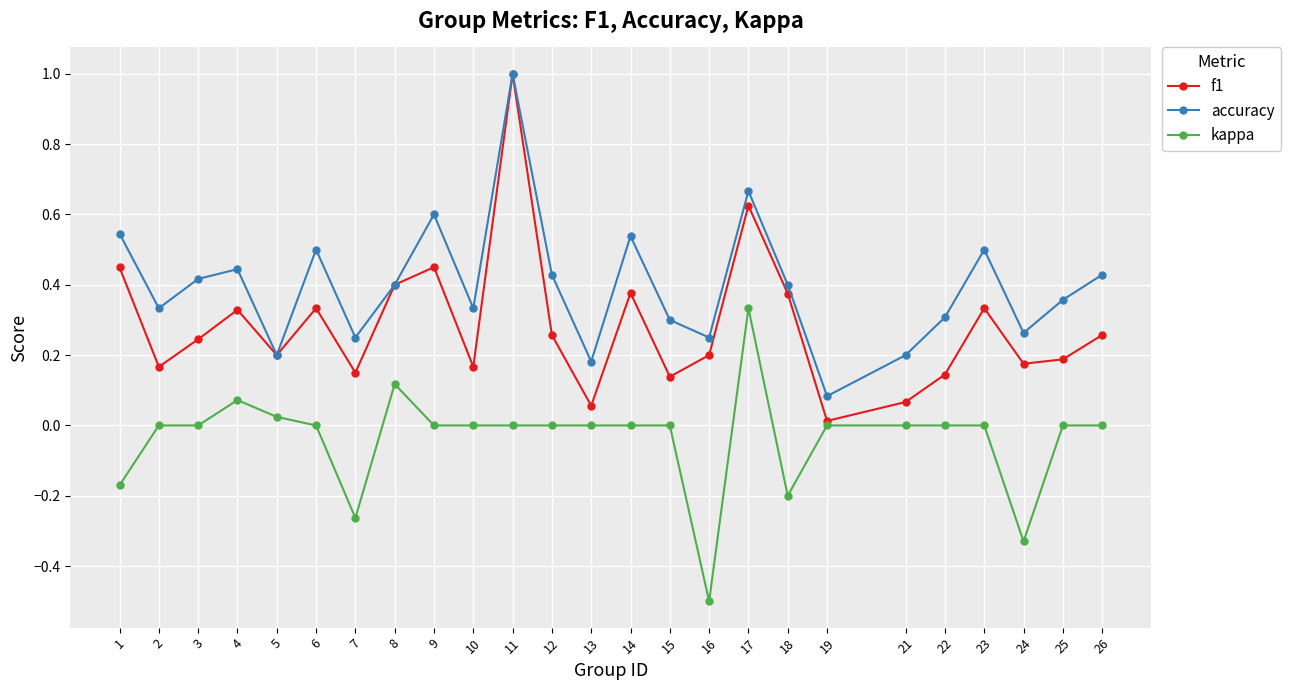

Which category has the lowest value in the f1 series?

19